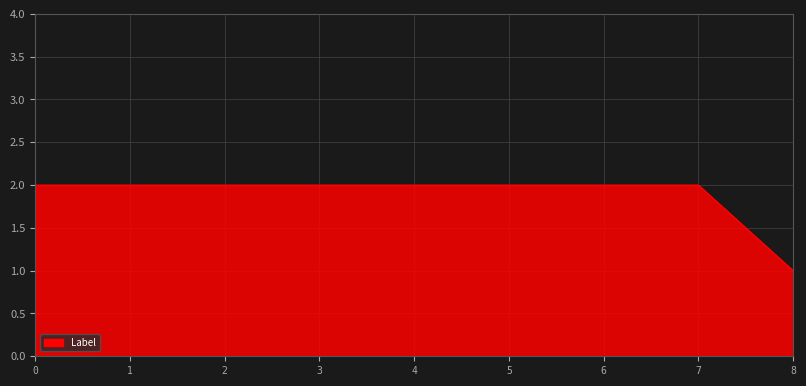

Between 6 and 8, which is larger?

6